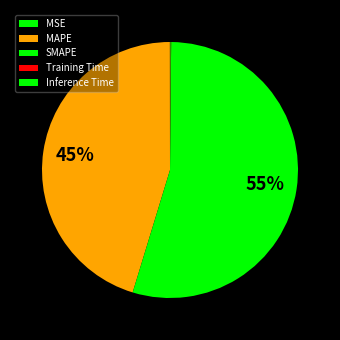

How many segments does this pie chart have?

5